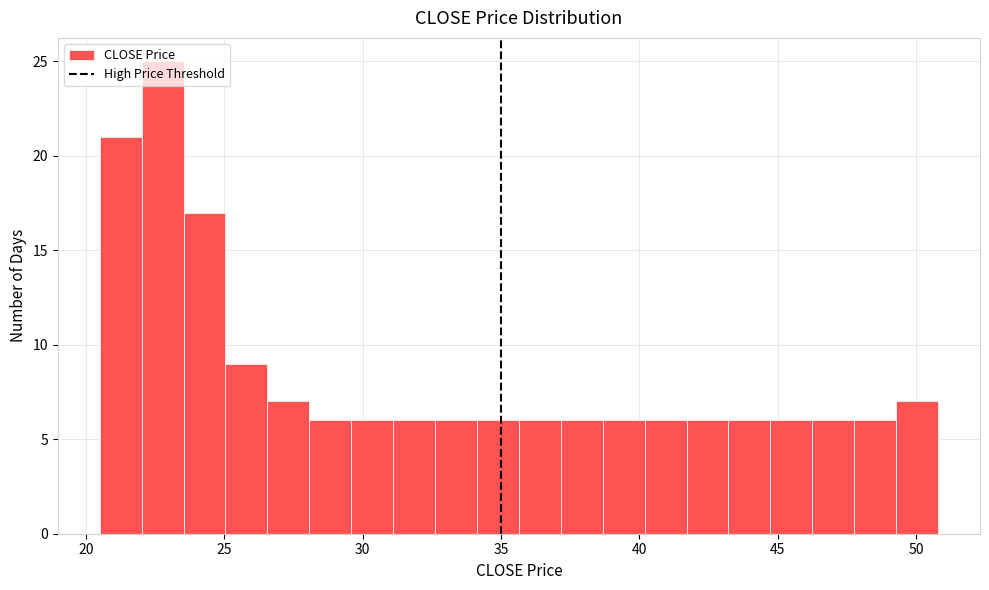

Read against the x-axis, roughly where is the centre of the tallest bar?

23.0